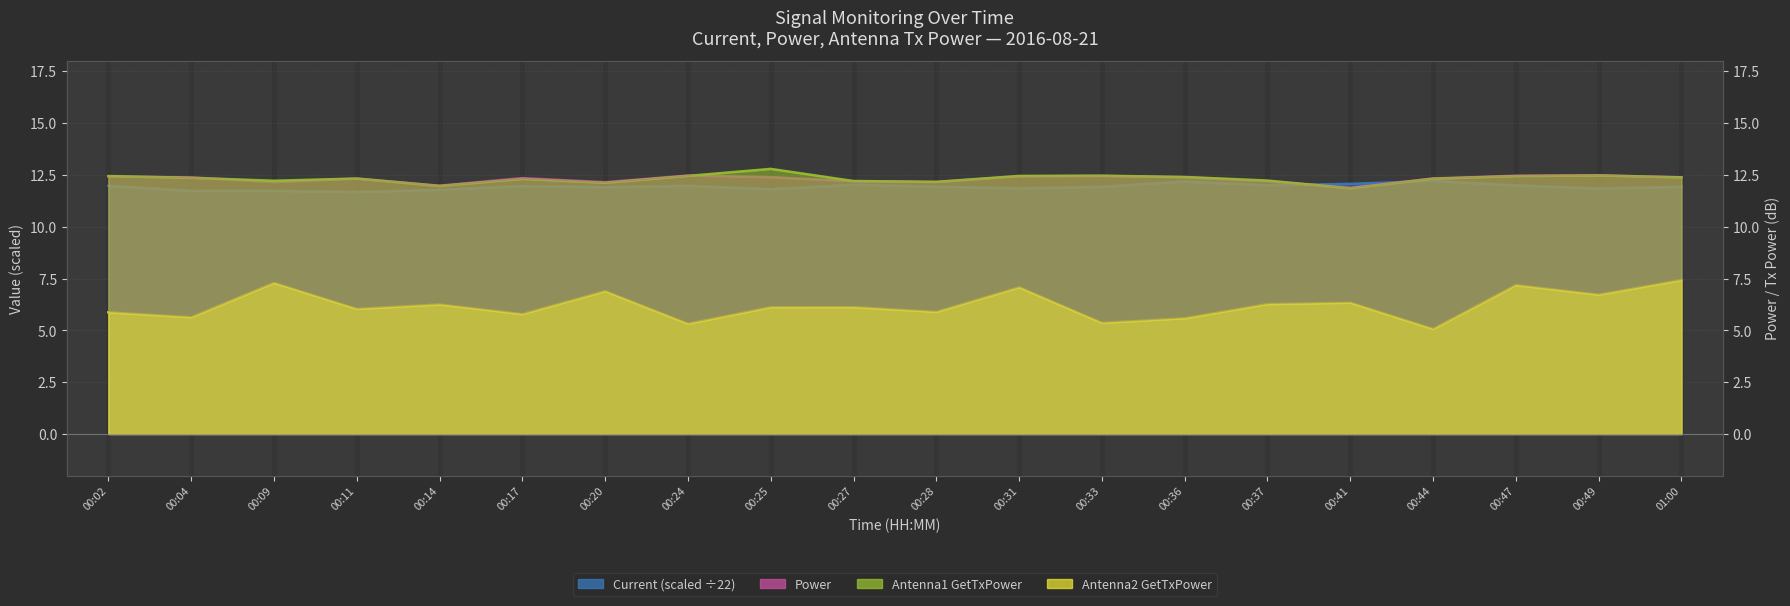

Where is Antenna2 GetTxPower nearest to the value 6?

00:11